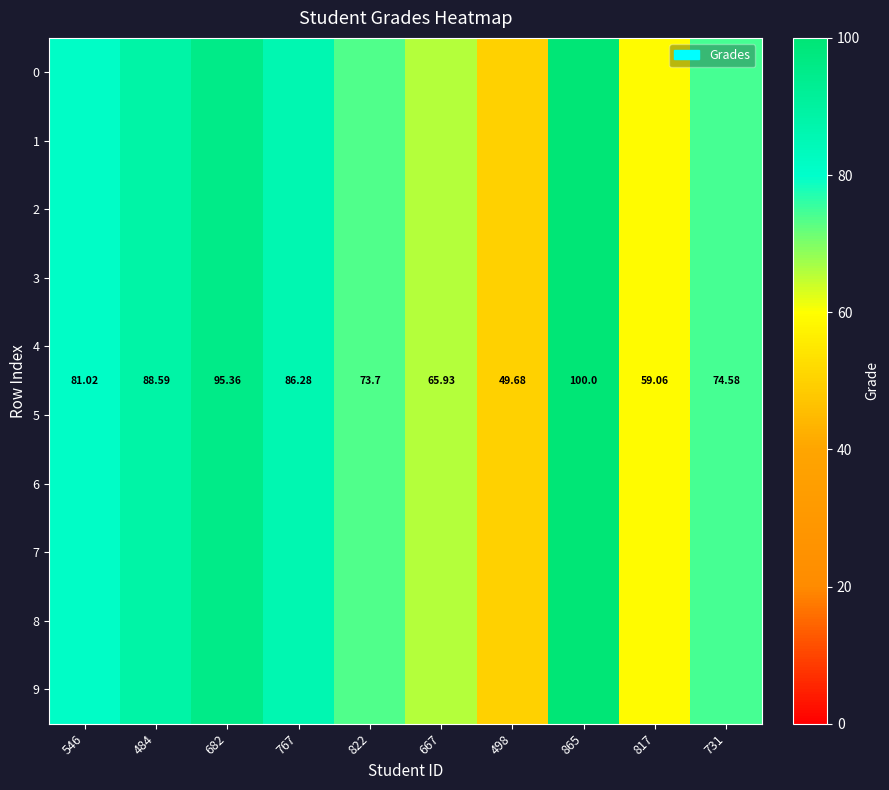

What is the difference between the 7 values at 731 and 498?

24.9